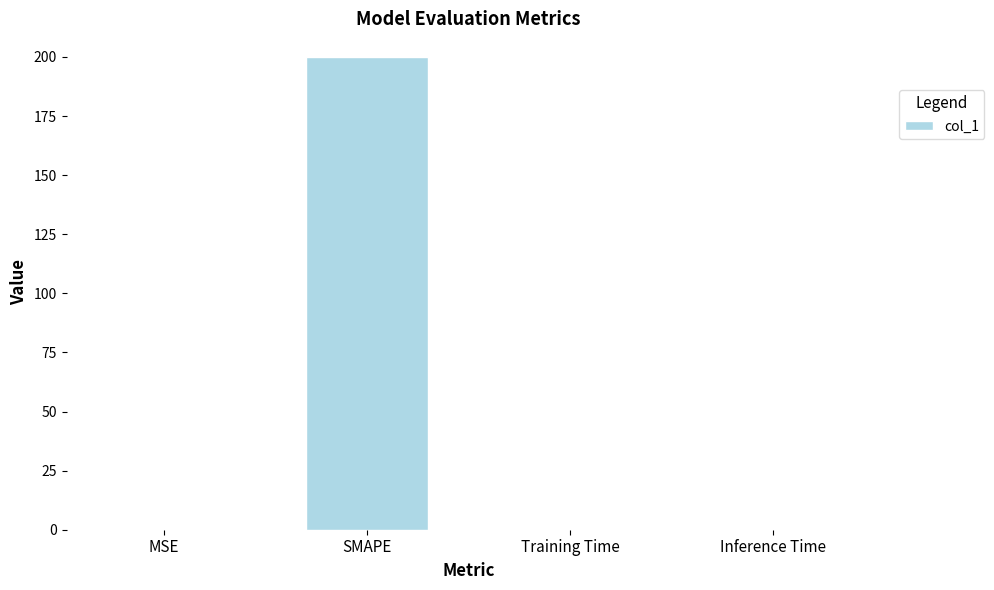

Which label corresponds to the largest value in the chart?

SMAPE